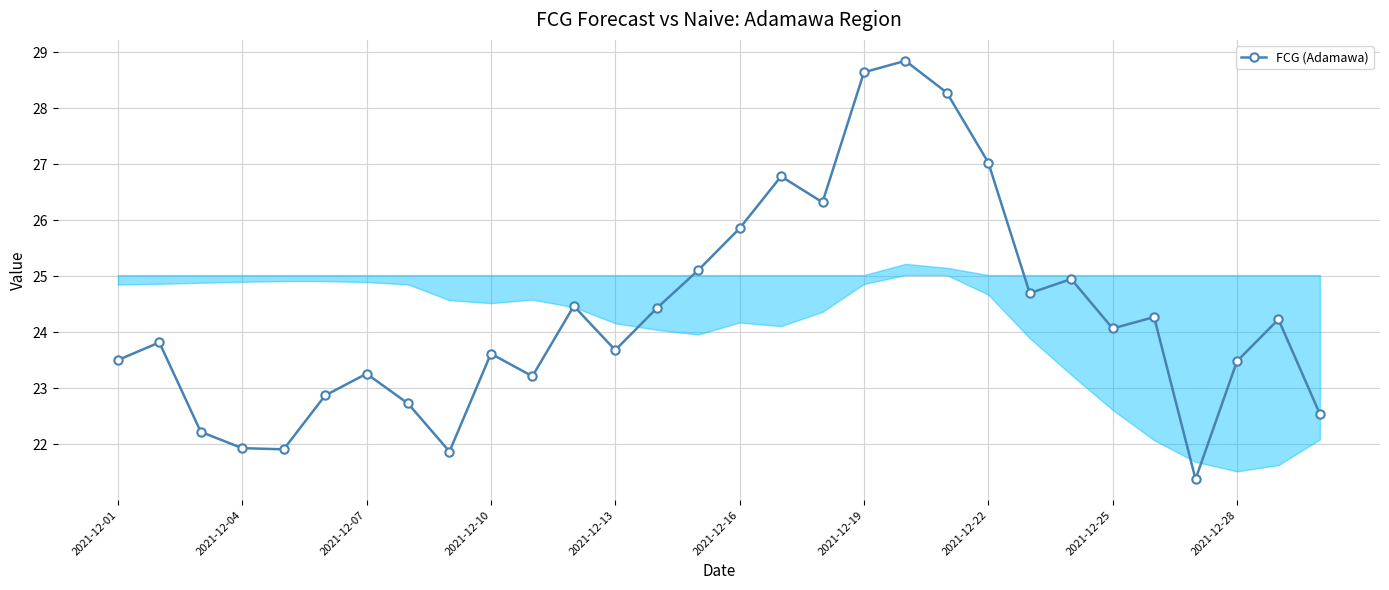

Reading left to right, list all the values displayed in this chart.

23.5	23.8	22.2	21.9	21.9	22.9	23.3	22.7	21.9	23.6	23.2	24.5	23.7	24.4	25.1	25.9	26.8	26.3	28.6	28.8	28.3	27.0	24.7	25.0	24.1	24.3	21.4	23.5	24.2	22.5